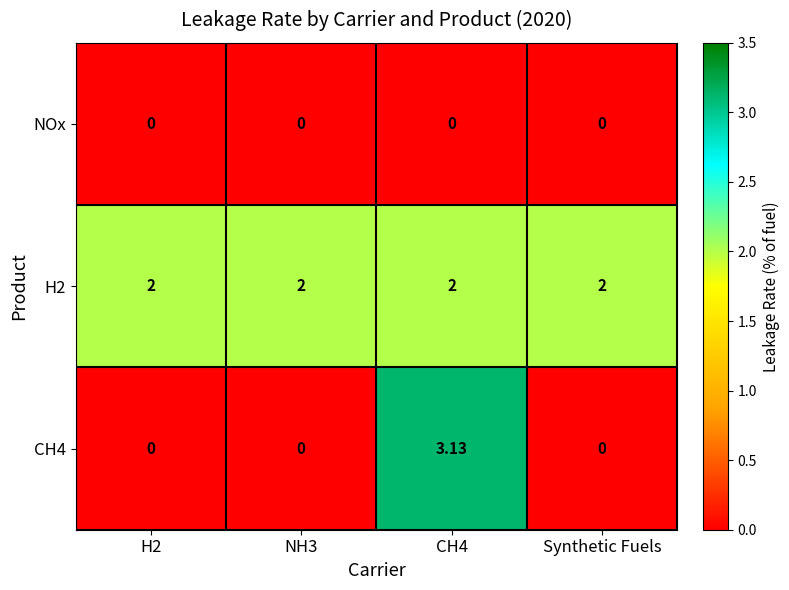

At which category is the sum across all series the highest?

CH4